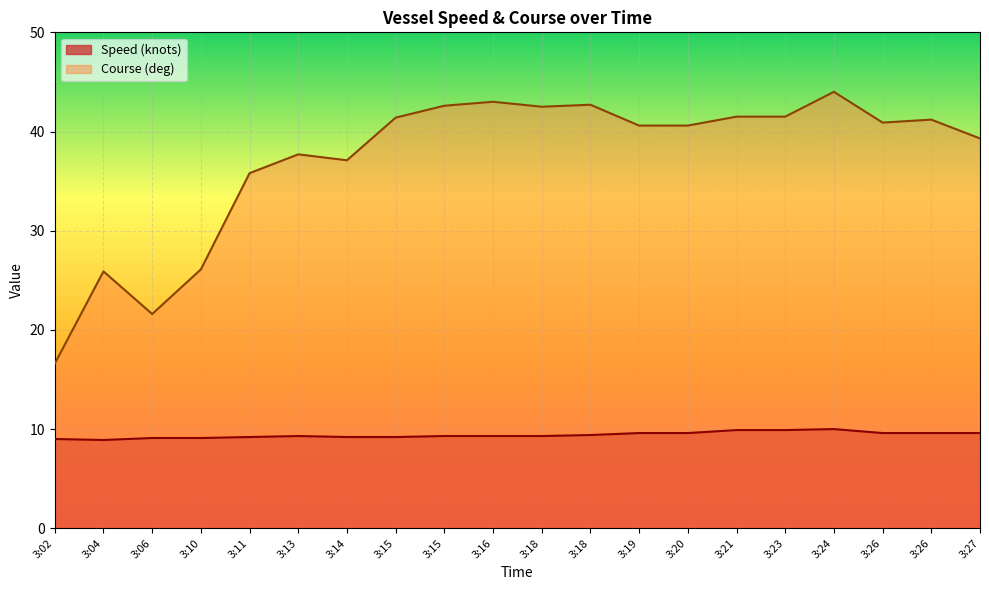

What are all the series names shown in the legend?

Speed (knots), Course (deg)